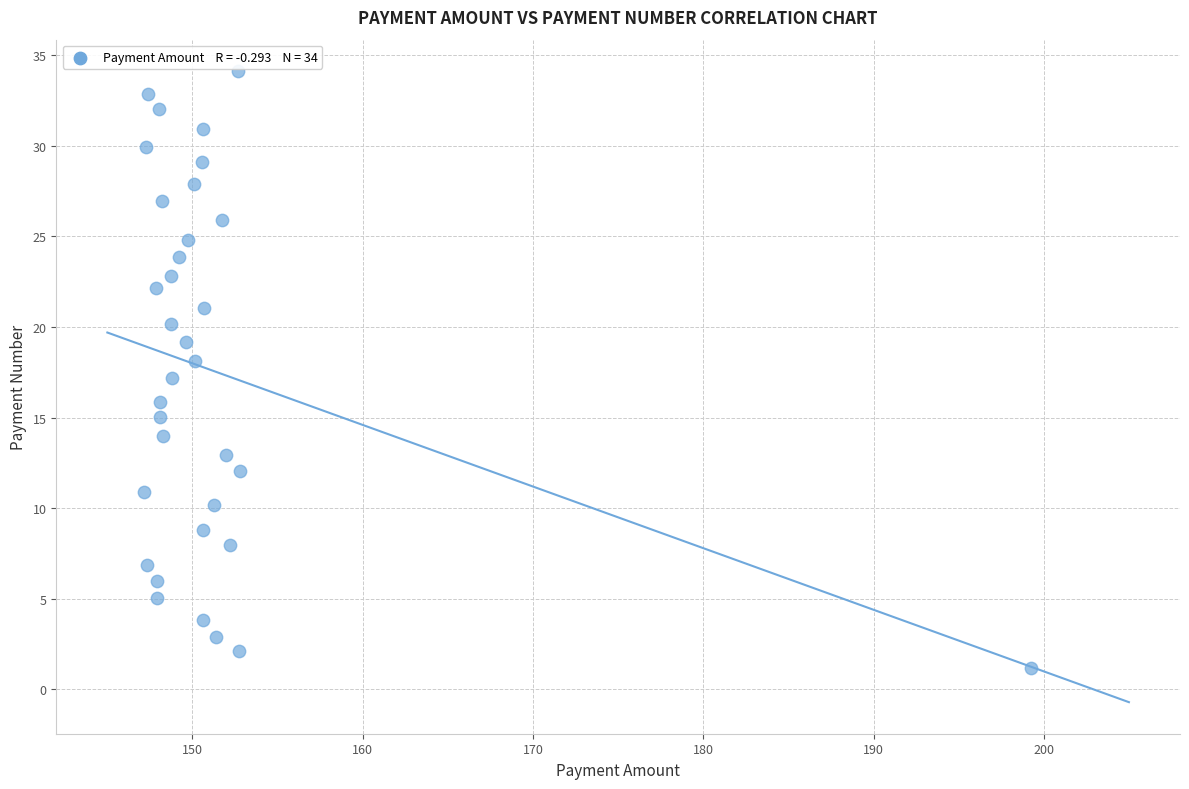

What is the range of Y values (max minus min)?

32.9